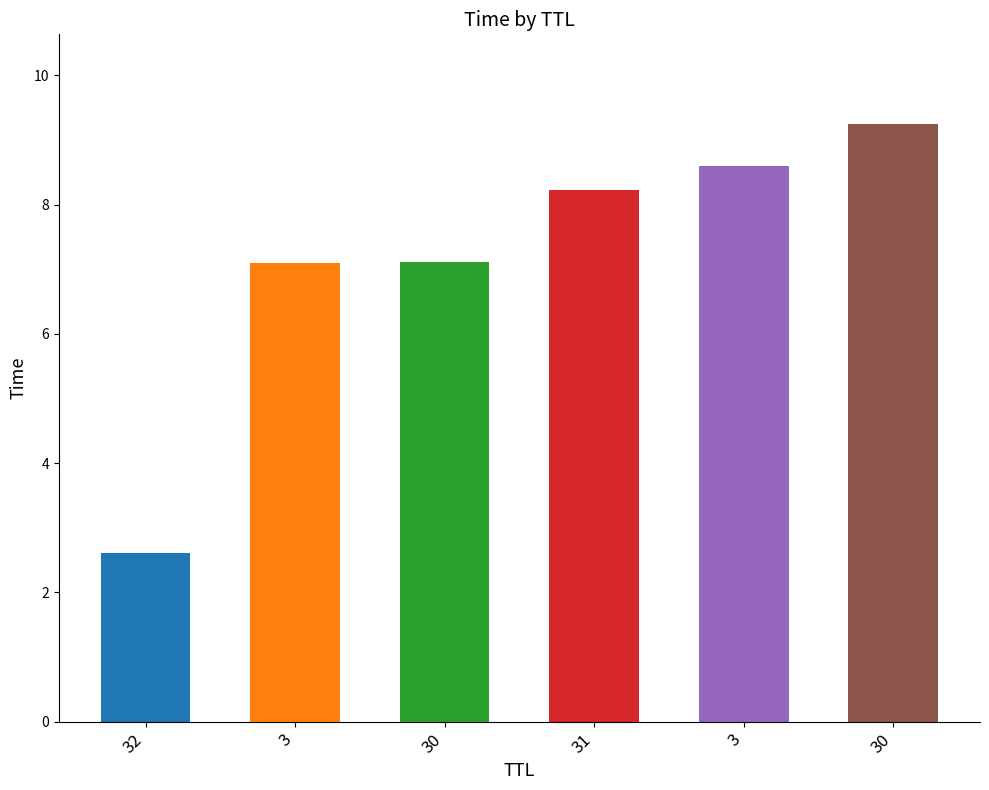

Where does the data first go above 8?

31